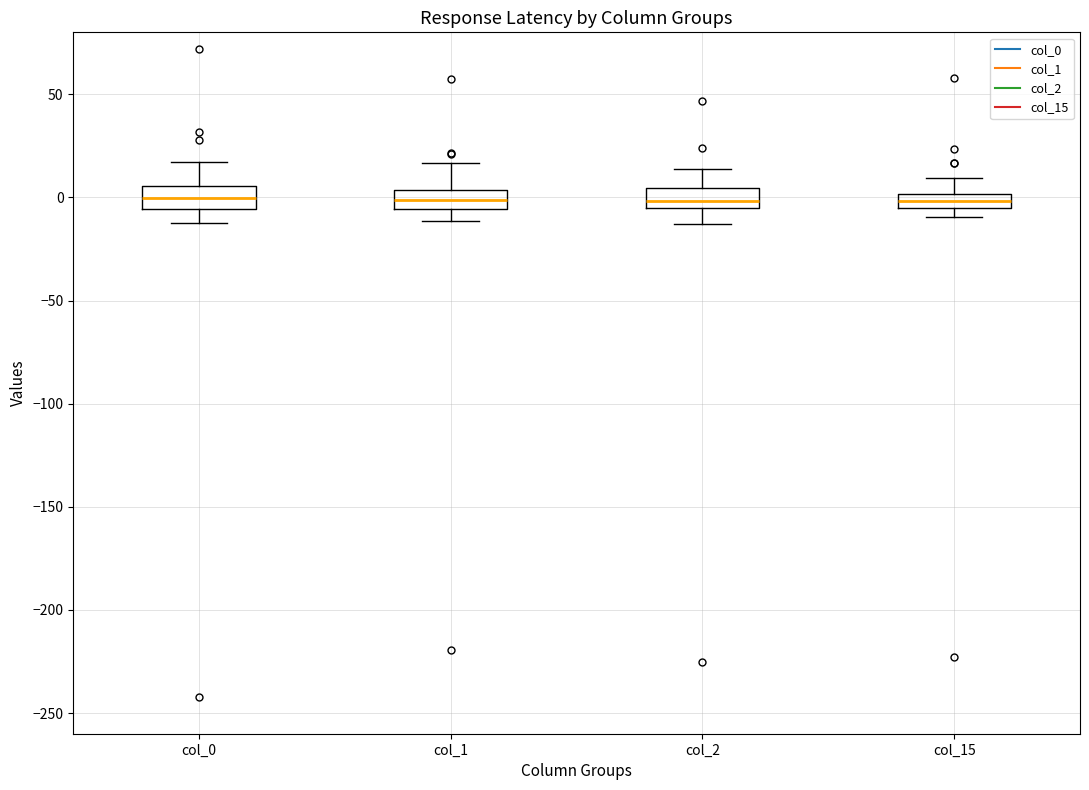

Where is the lower edge of the box for col_1 on the y-axis? The values are not printed on the chart, so give them approximately, as read against the axis.

-5